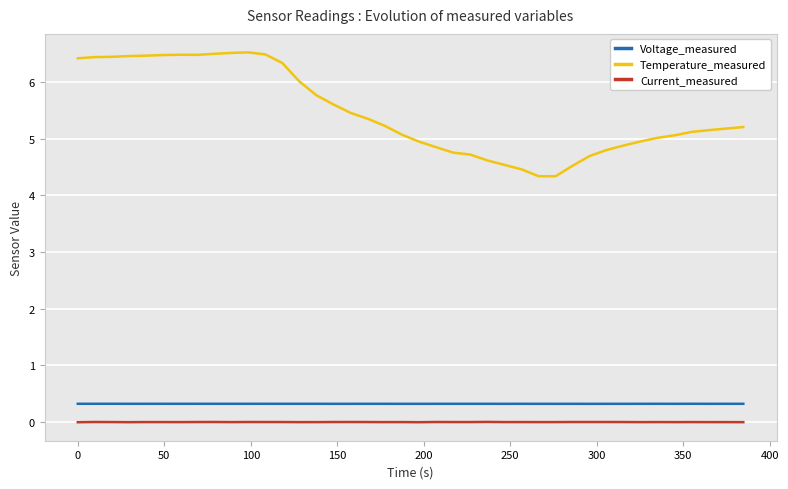

Which series has the largest total across all categories?

Temperature_measured